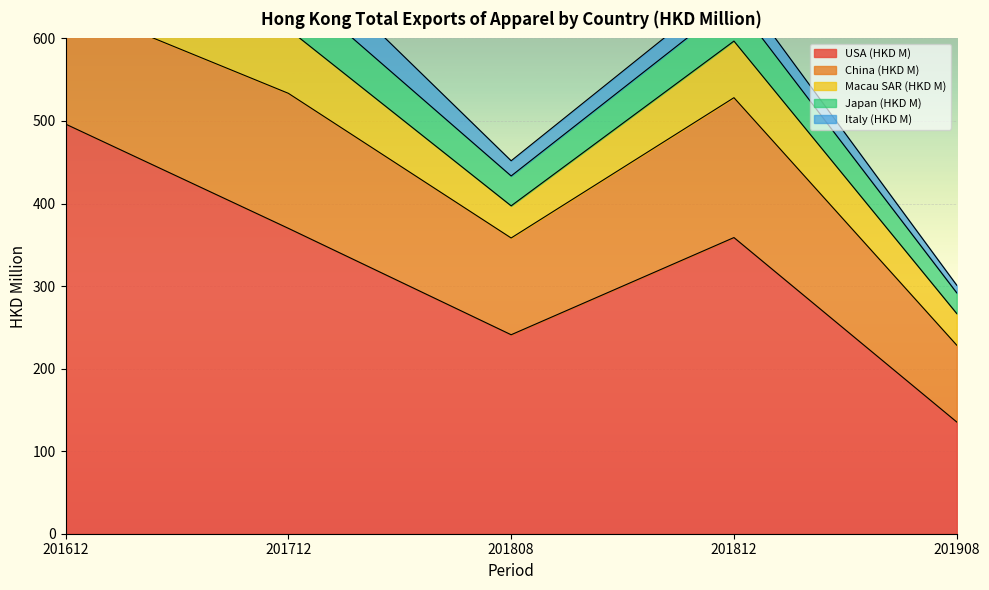

True or false: Macau SAR (HKD M) and Italy (HKD M) cross at least once.

False